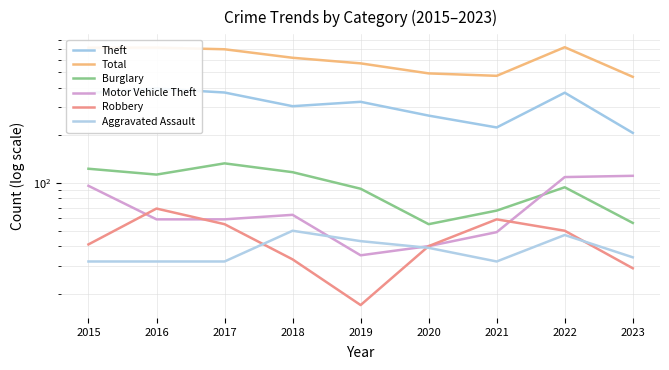

At which label does Total first exceed 616?

2015